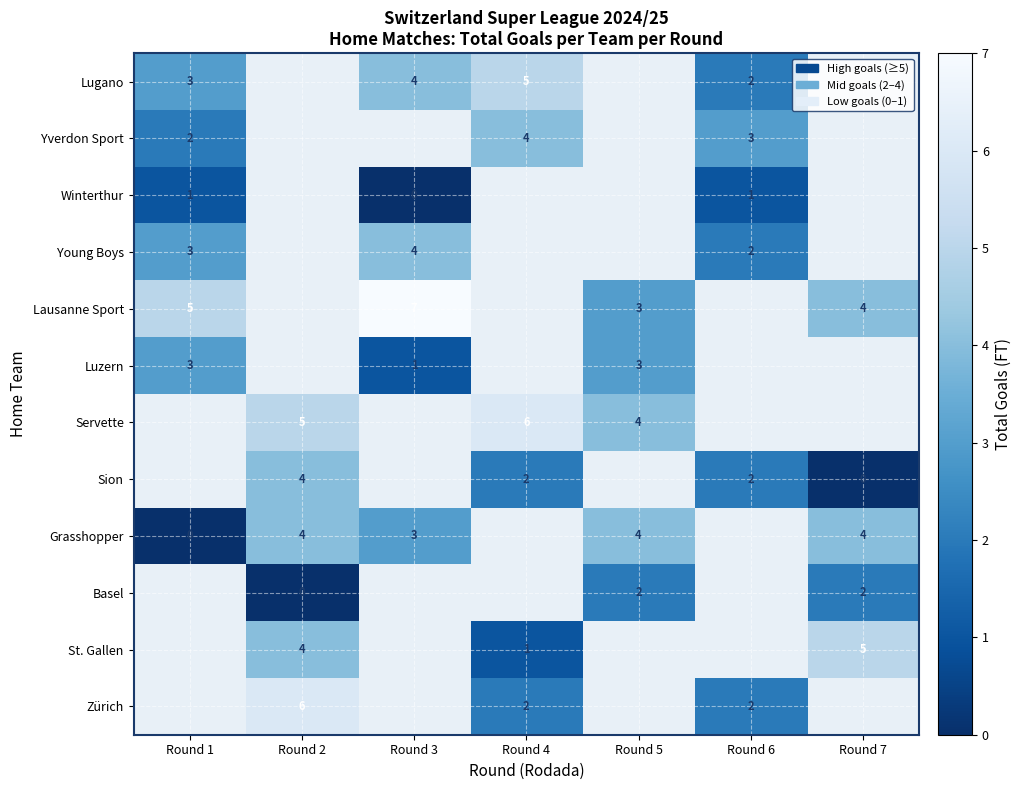

The value of Sion at Round 6 is 2. True or false?

True